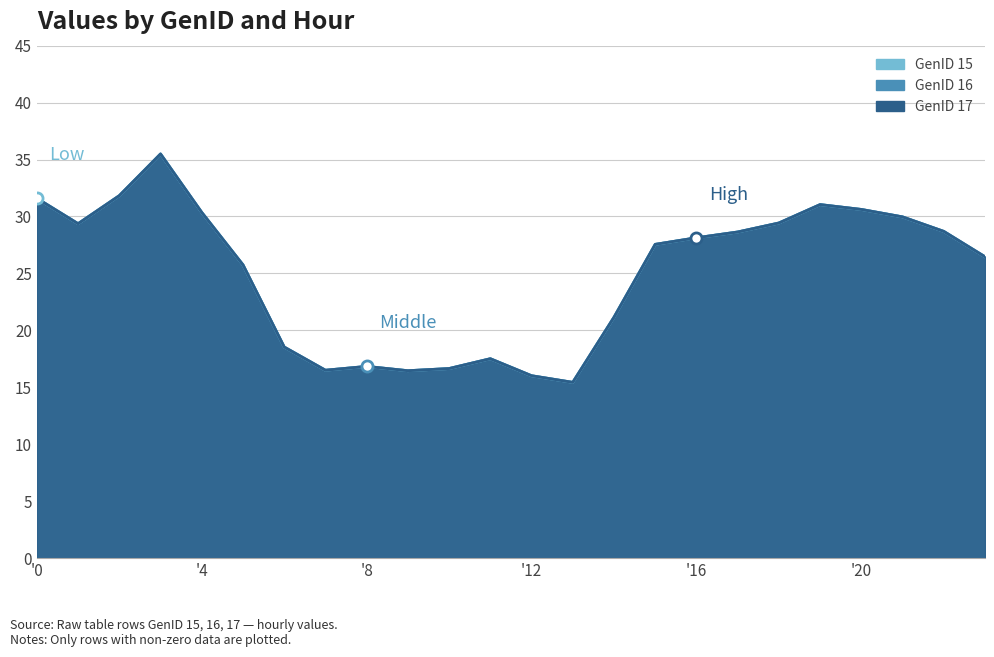

At which category does GenID 16 reach its first local peak?

3